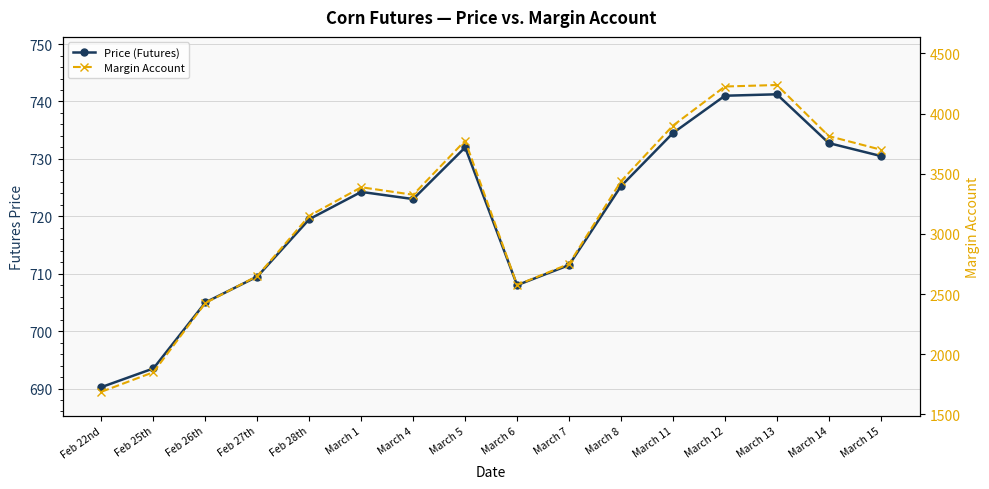

Is the value of Margin Account at Feb 25th greater than the value of Price (Futures) at March 11?

Yes